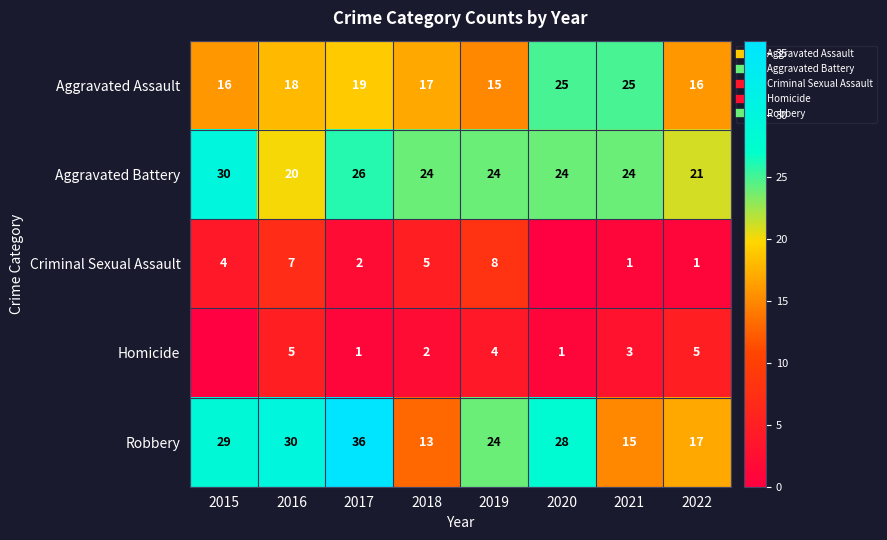

At how many categories does at least one series exceed 12?

8